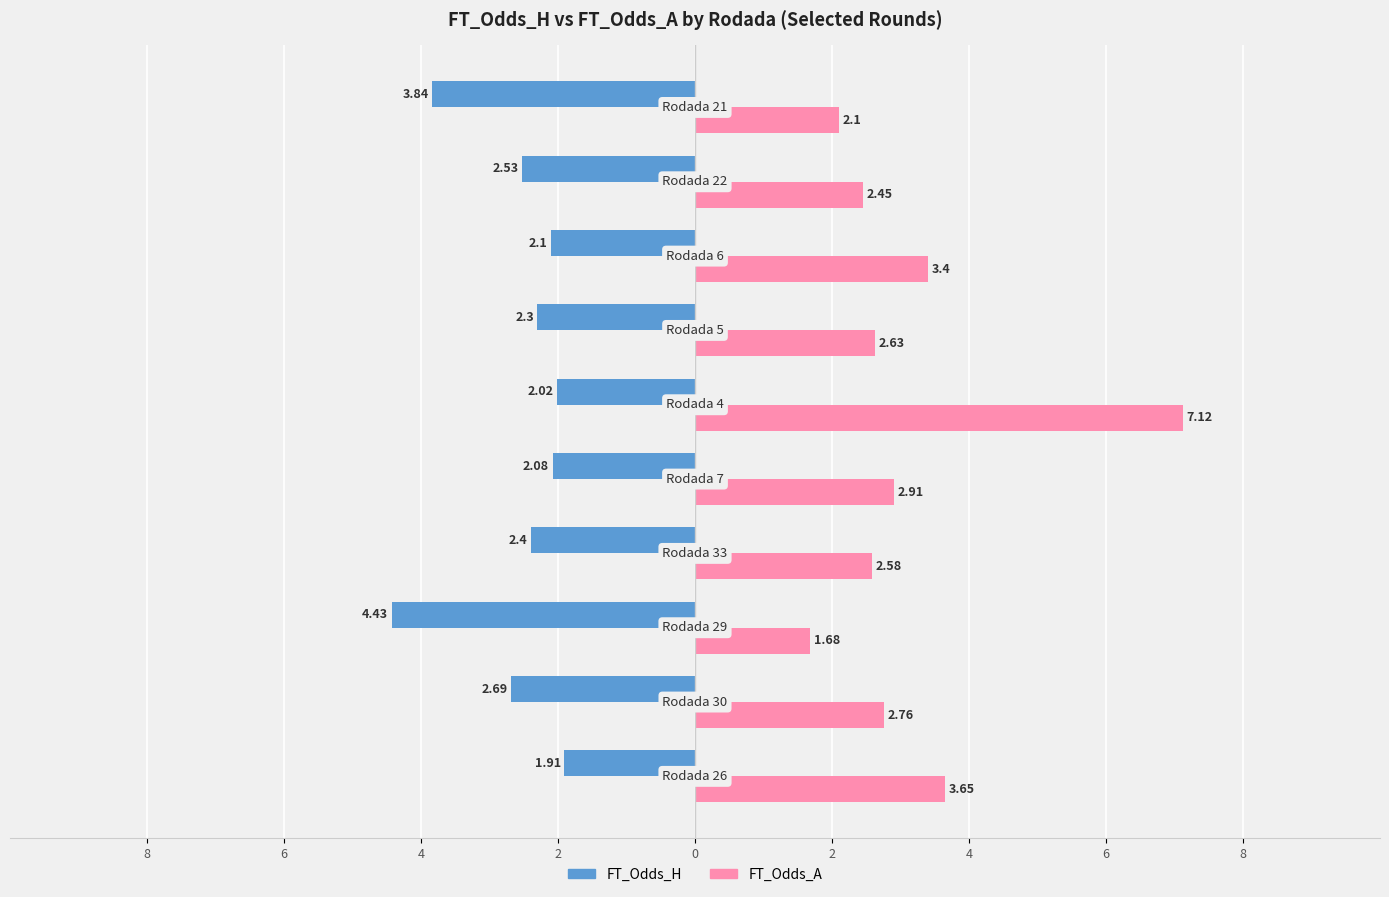

What are all the series names shown in the legend?

FT_Odds_H, FT_Odds_A